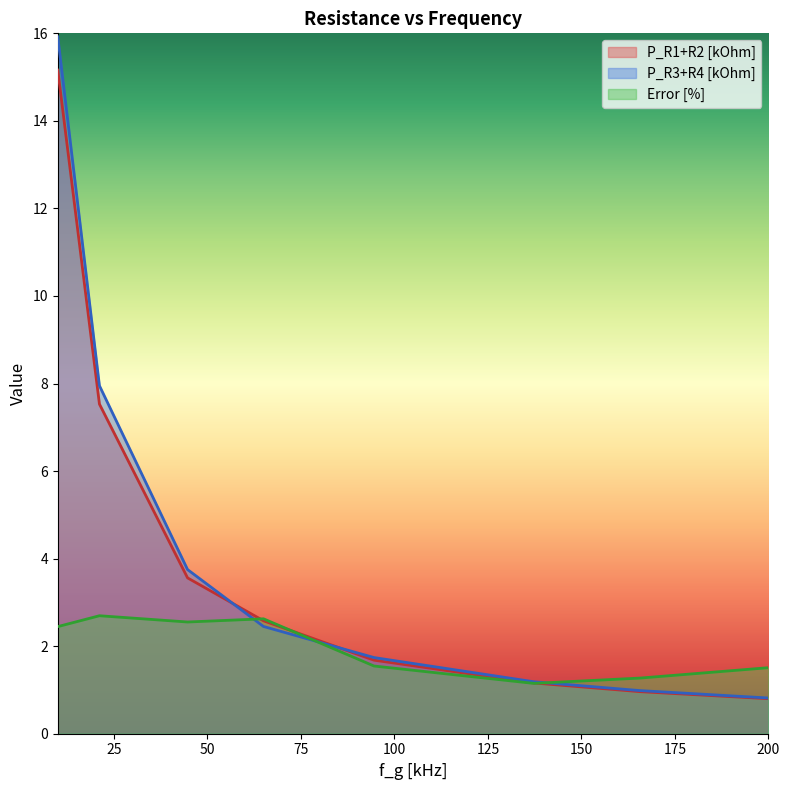

How many intersections are there between P_R3+R4 [kOhm] and Error [%]?

3